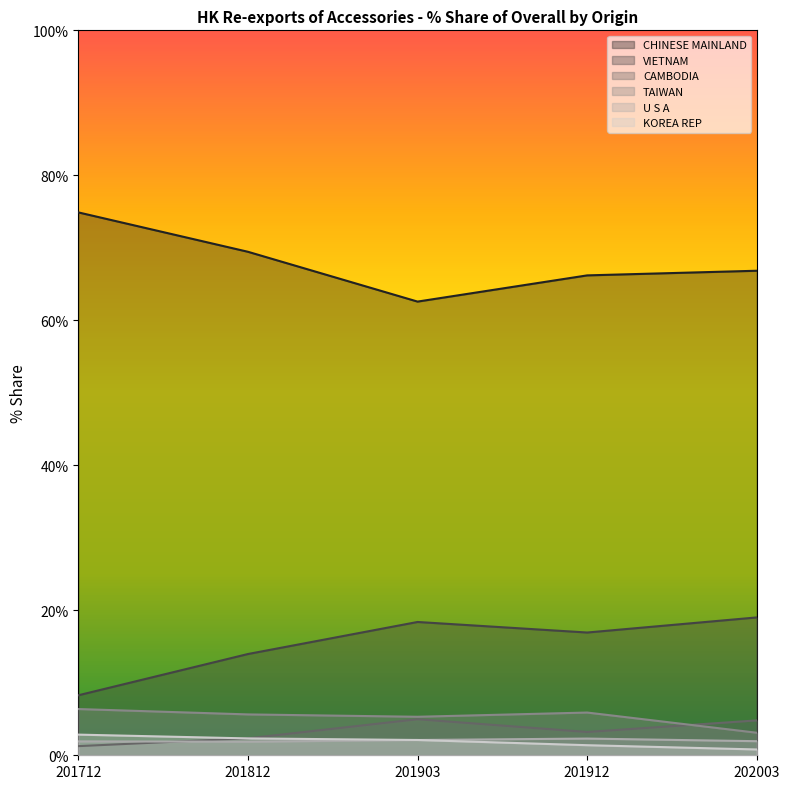

How many lines are shown in the chart?

6